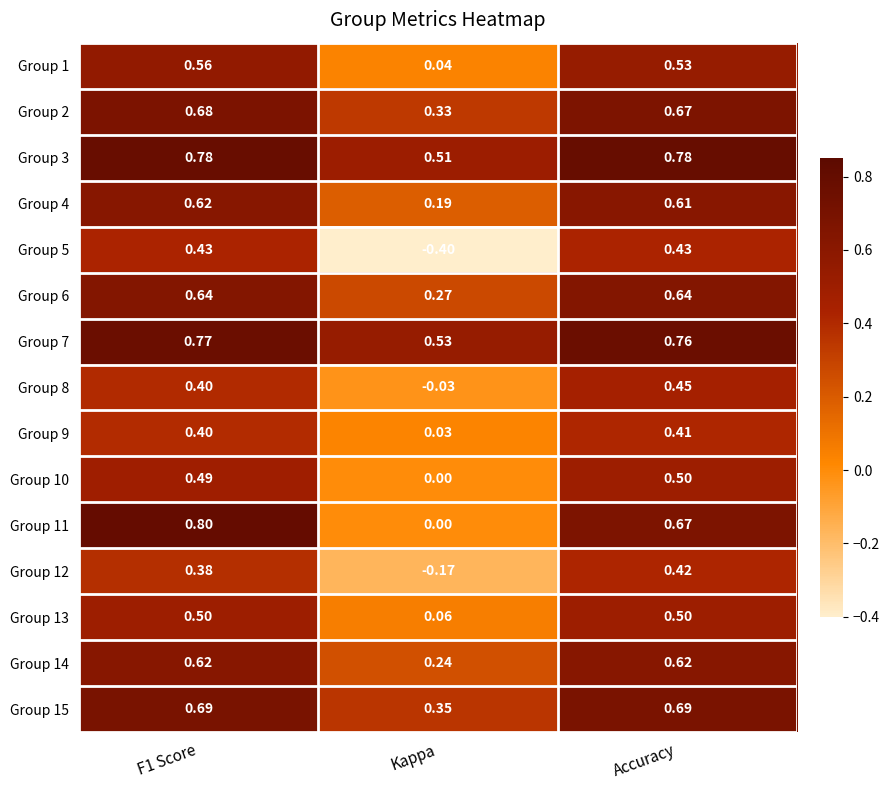

At which label does Group 14 reach its minimum?

Kappa